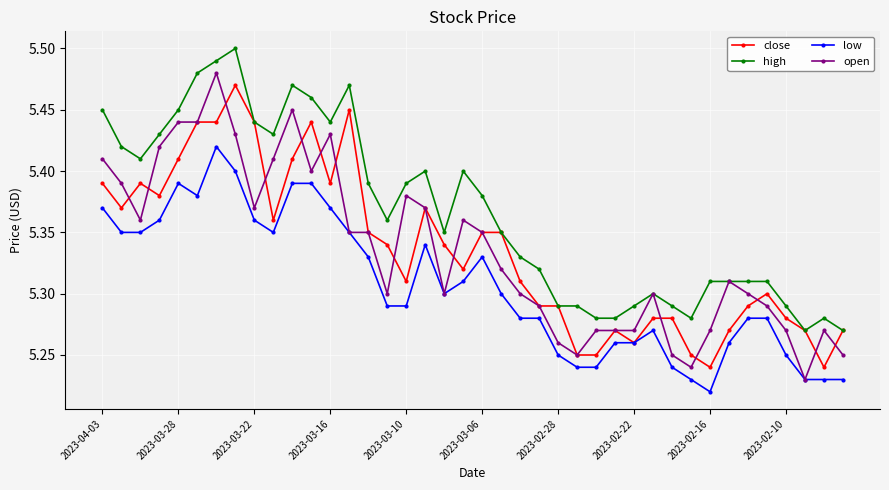

Does the chart display data point markers on the line(s)?

Yes